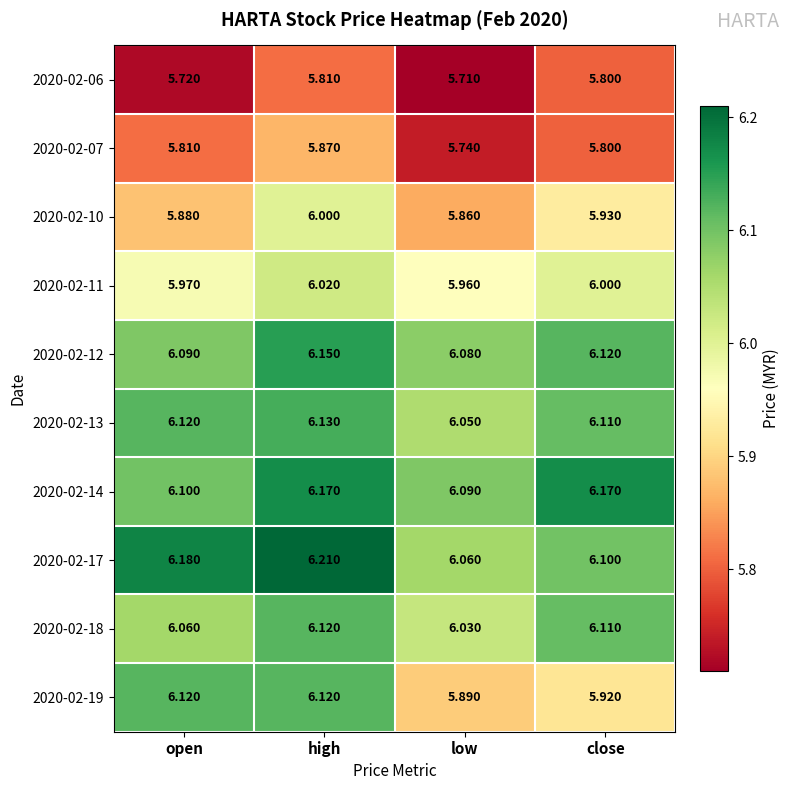

Where is 2020-02-07 nearest to the value 5?

low